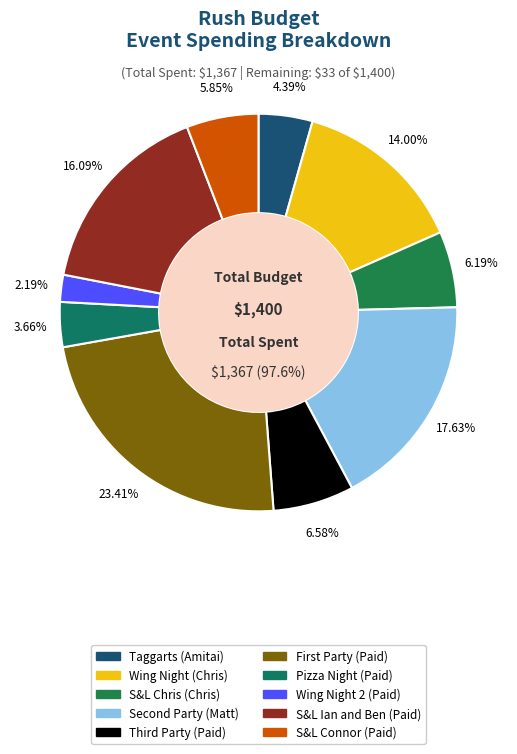

Rank the categories by value from lowest to highest.

Wing Night 2 (Paid), Pizza Night (Paid), Taggarts (Amitai), S&L Connor (Paid), S&L Chris (Chris), Third Party (Paid), Wing Night (Chris), S&L Ian and Ben (Paid), Second Party (Matt), First Party (Paid)